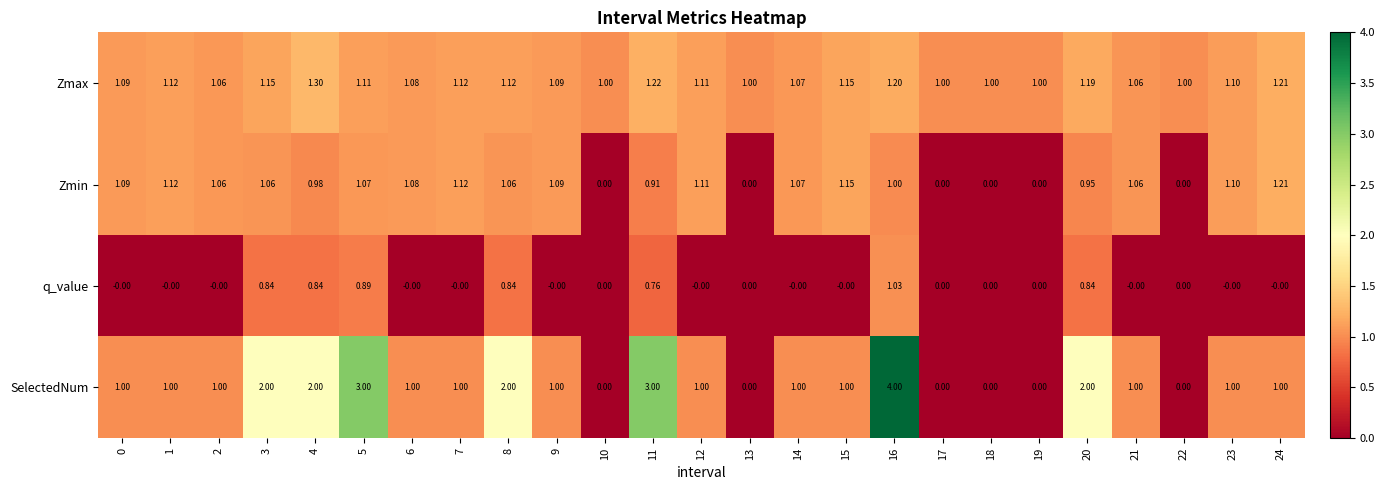

Which series has the widest spread of values?

SelectedNum